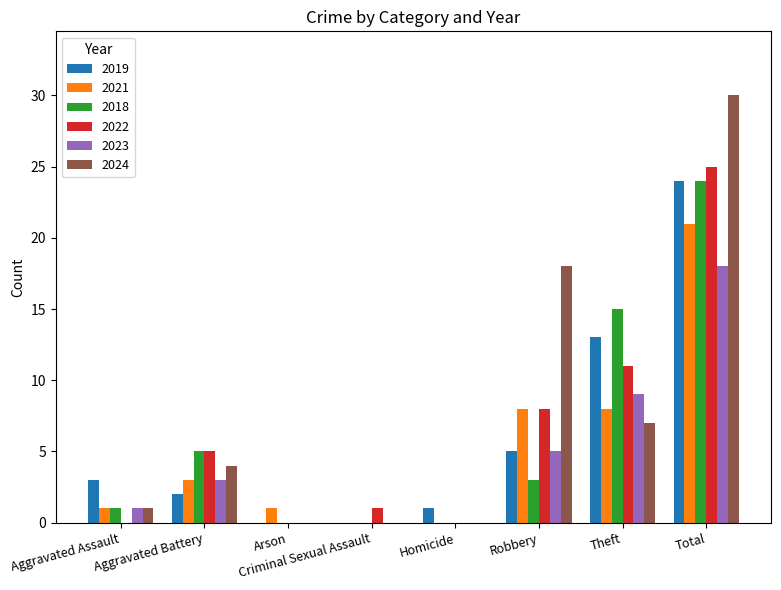

At which label does 2018 first exceed 3?

Aggravated Battery